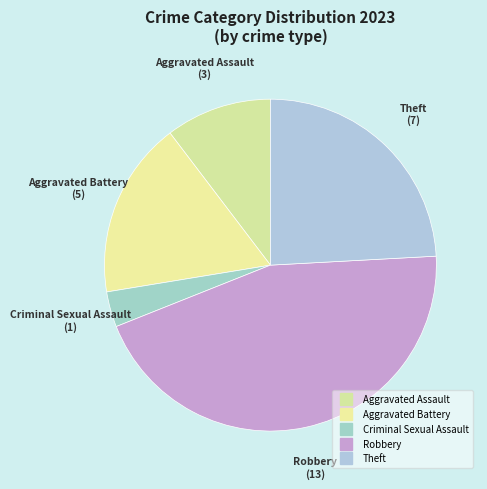

How many slices are in this pie chart?

5